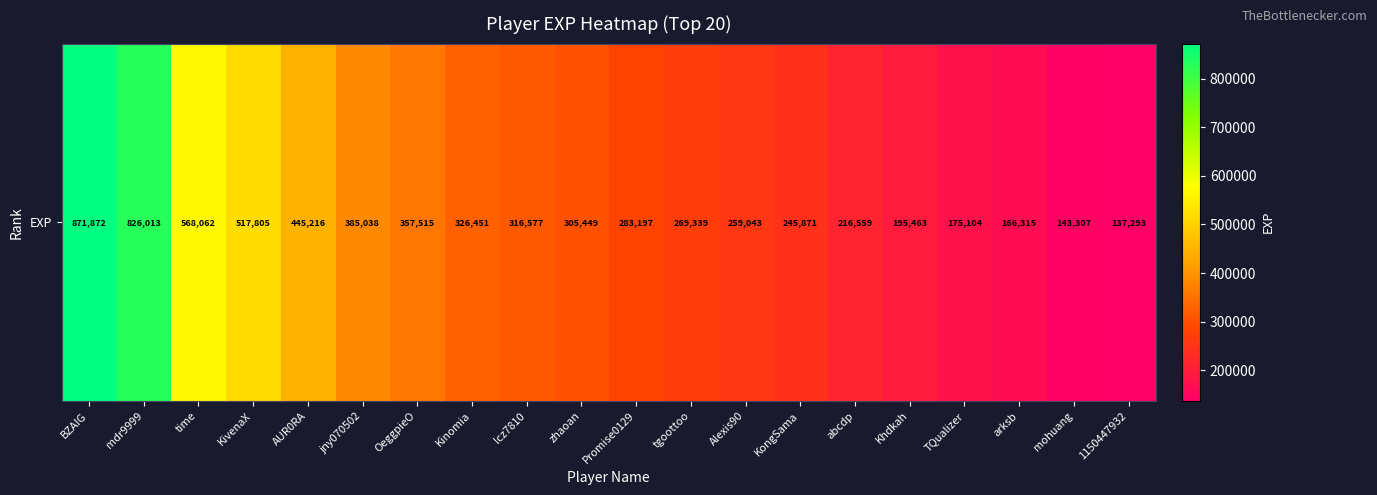

What is the difference between the values at OeggpieO and lcz7810?

40938